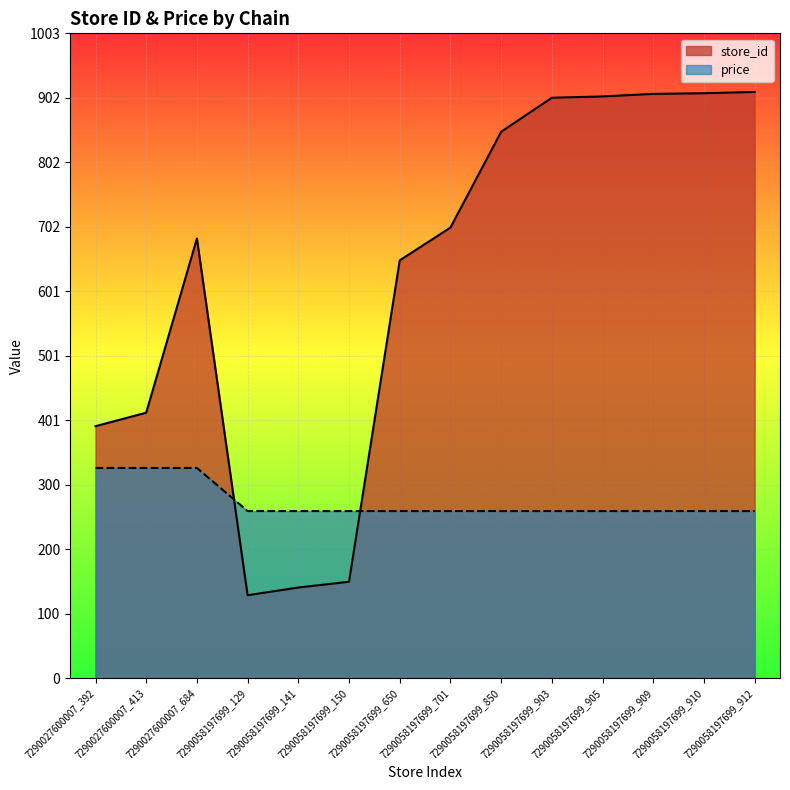

Which category has the highest value across all series?

7290058197699_912